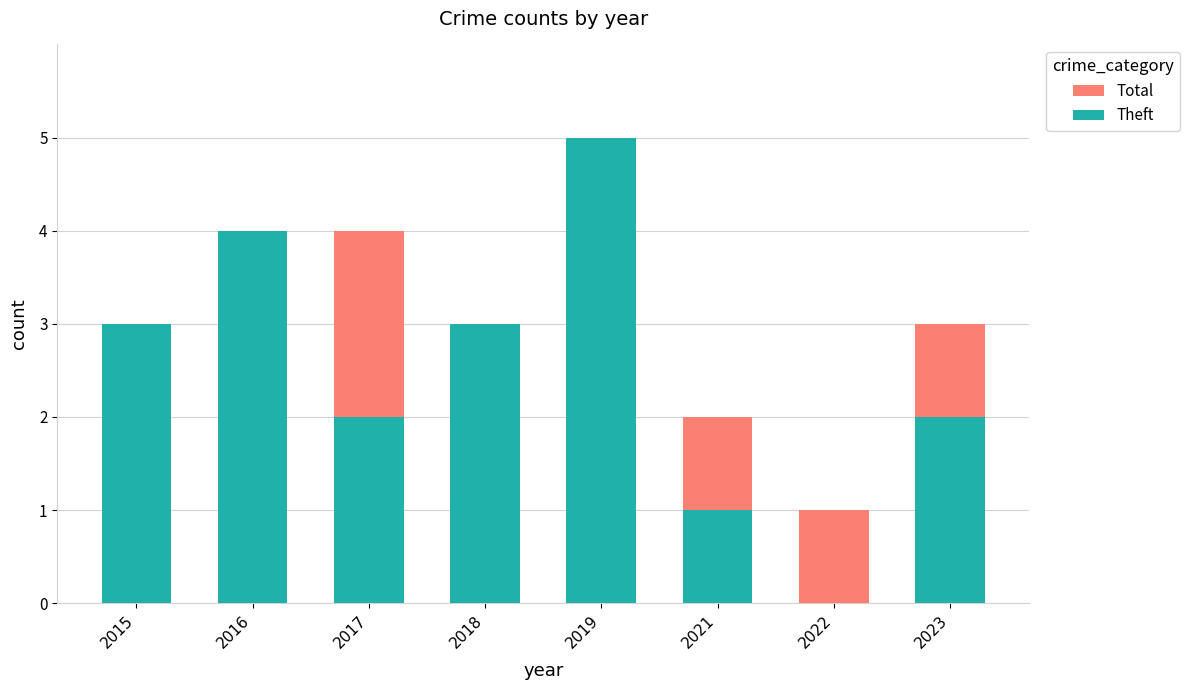

Reading left to right, transcribe all the data shown in this chart.

Total: 2015=3	2016=4	2017=4	2018=3	2019=5	2021=2	2022=1	2023=3
Theft: 2015=3	2016=4	2017=2	2018=3	2019=5	2021=1	2022=0	2023=2